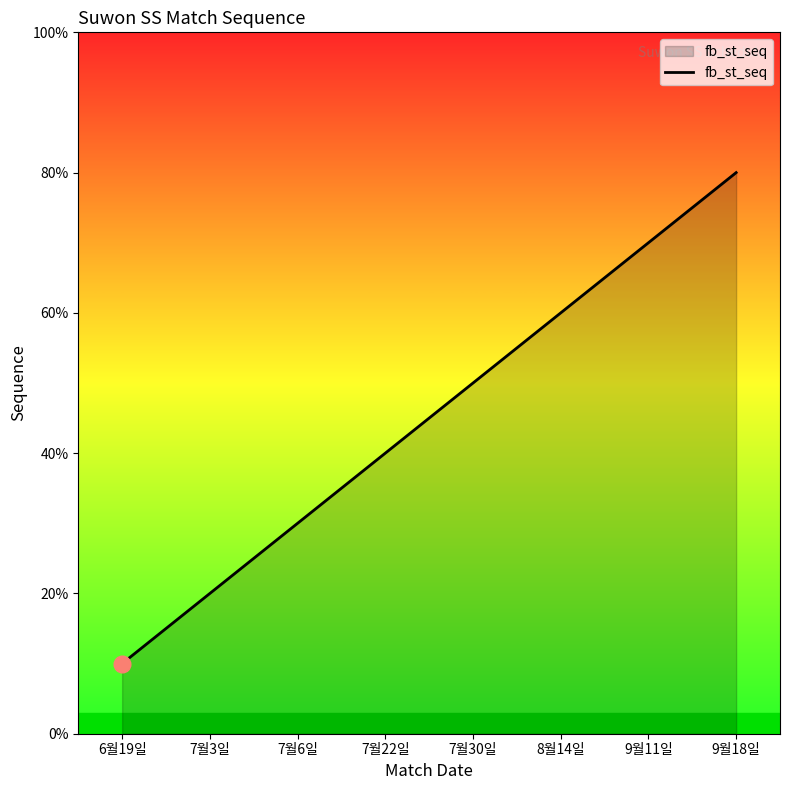

List the labels in order of value, smallest first.

6월19일, 7월3일, 7월6일, 7월22일, 7월30일, 8월14일, 9월11일, 9월18일